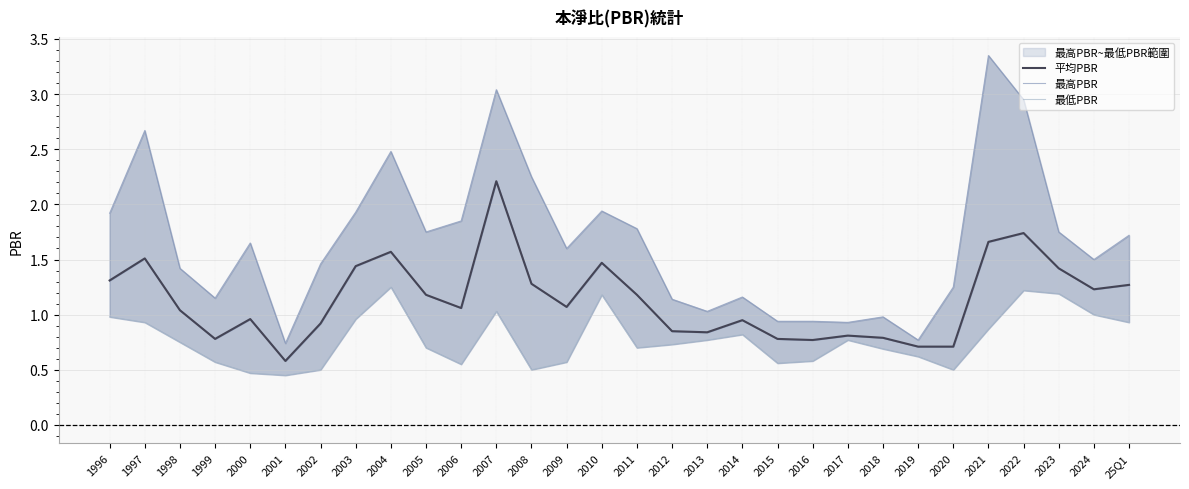

Where does the 最高PBR series first go above 1?

1996